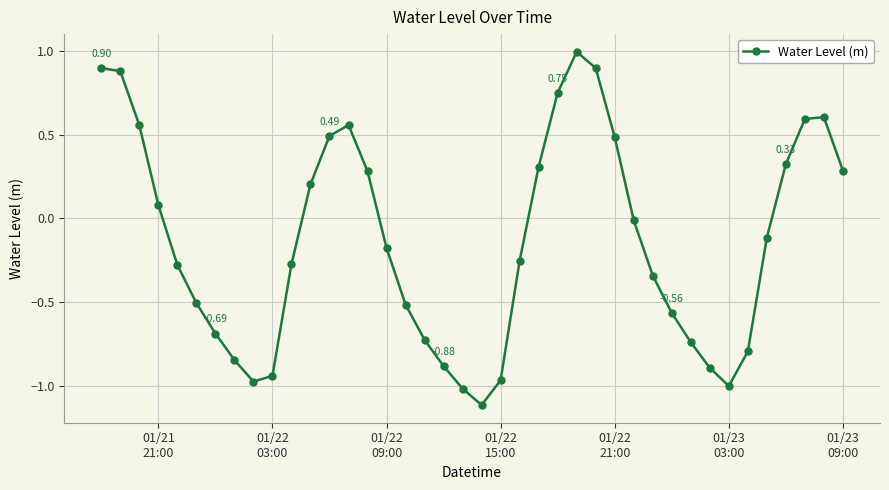

What is the difference between the maximum and minimum values?

2.1